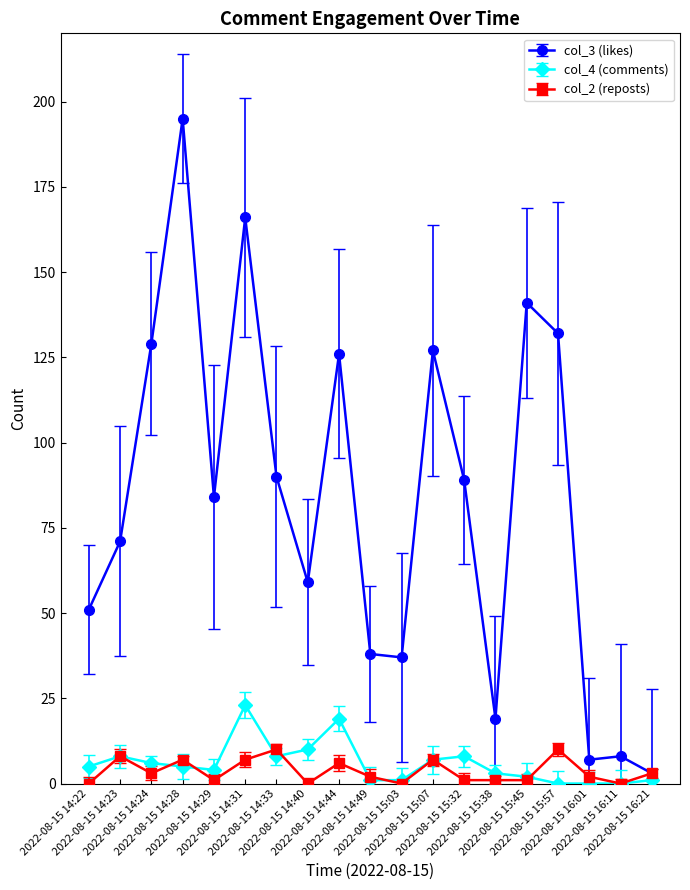

What is the sum of the col_4 (comments) values at 2022-08-15 14:33 and 2022-08-15 15:07?

15